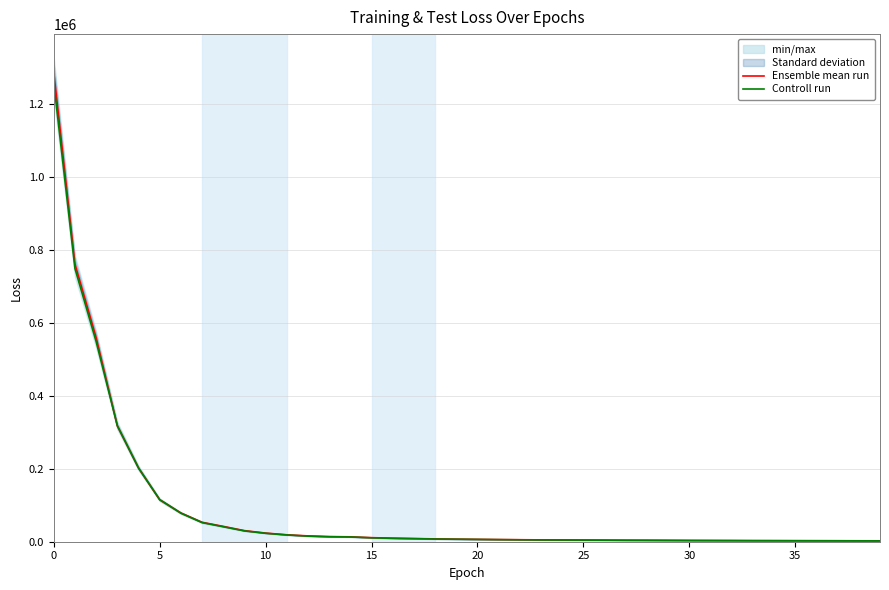

What is the maximum value for Controll run?

1257154.1